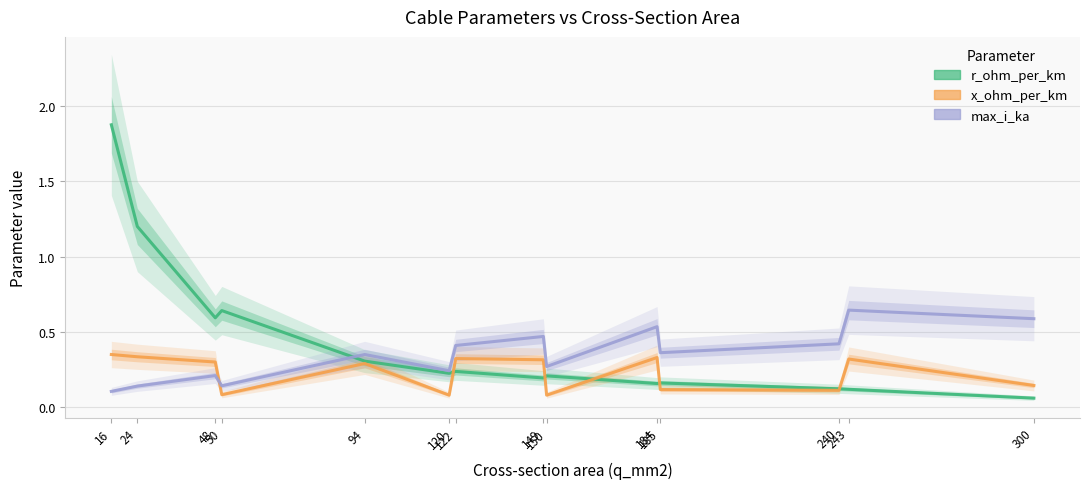

True or false: r_ohm_per_km has more than 1 interior local peaks.

True